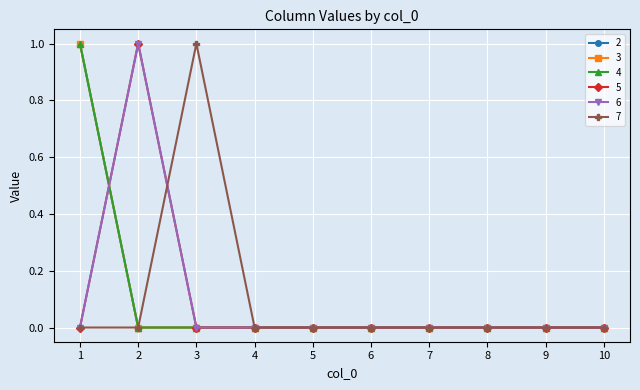

Does the chart have visible grid lines?

Yes